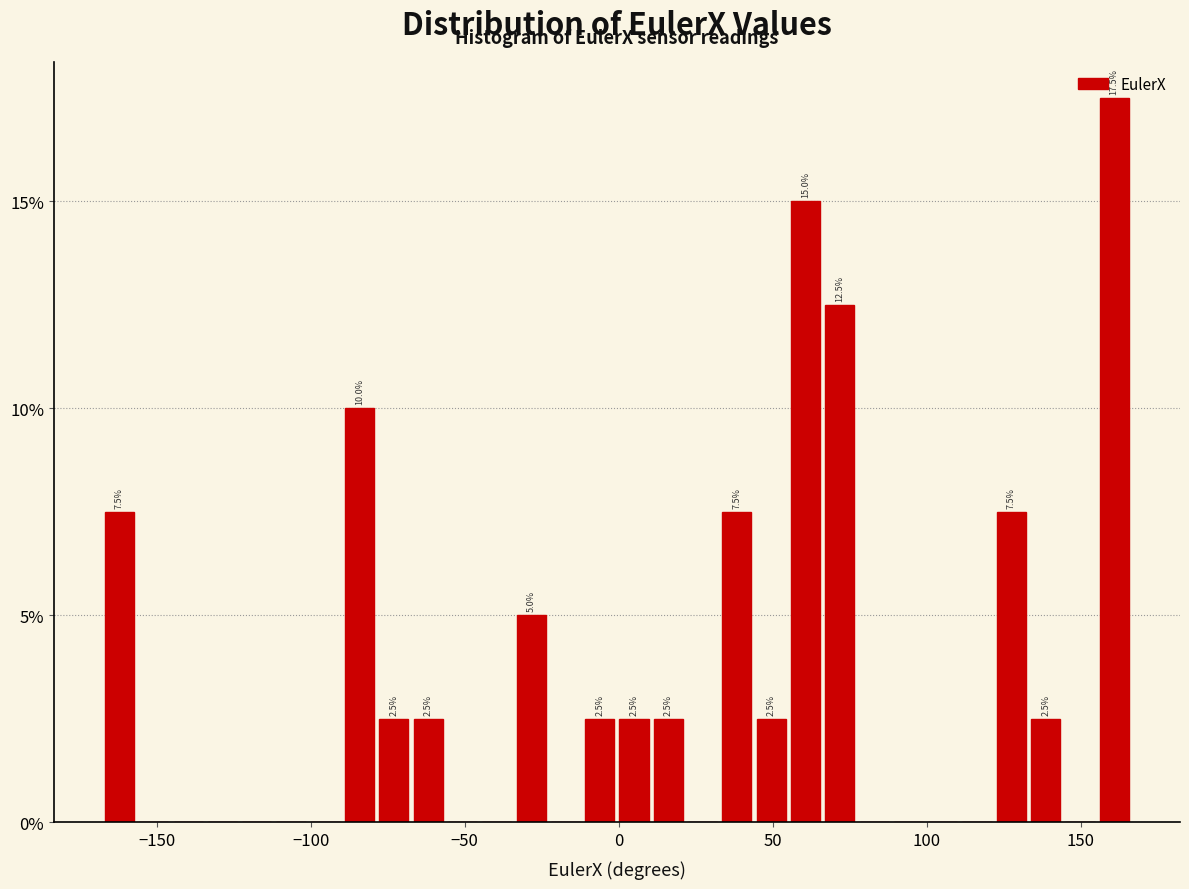

Read against the x-axis, roughly where is the centre of the tallest bar?

160